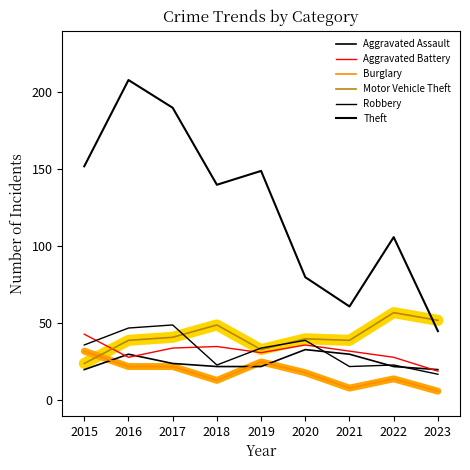

What is the greatest value displayed?

208